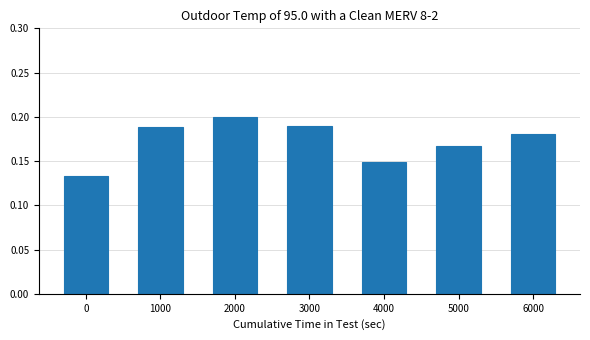

At which category does the chart reach its peak across all series?

2000